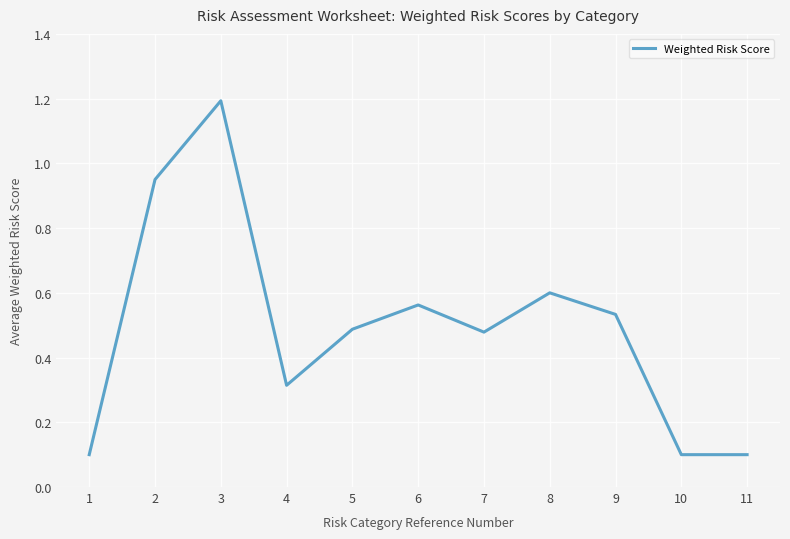

Is it true that the value at 1 is 0.2?

False